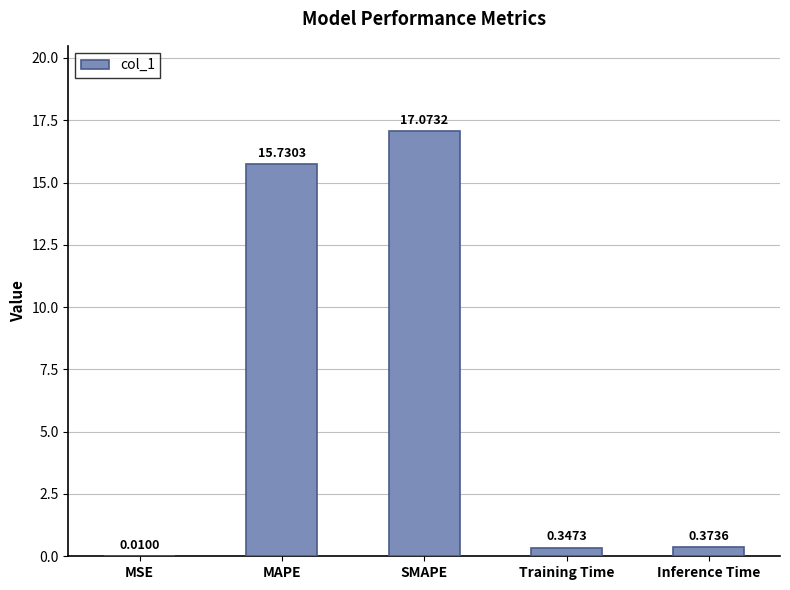

What is the maximum value shown in the chart?

17.1